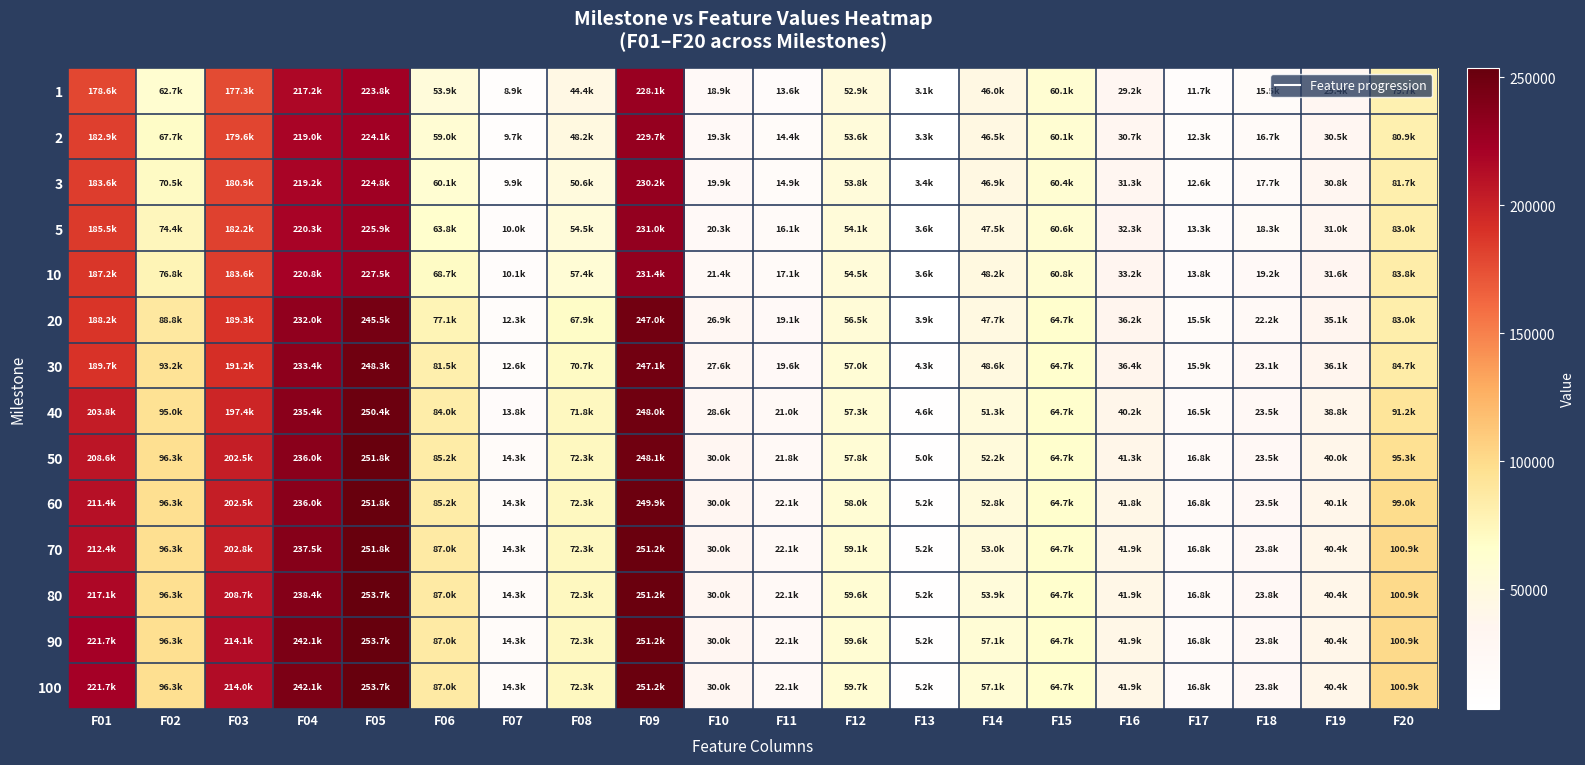

At how many categories does at least one series exceed 250689?

2